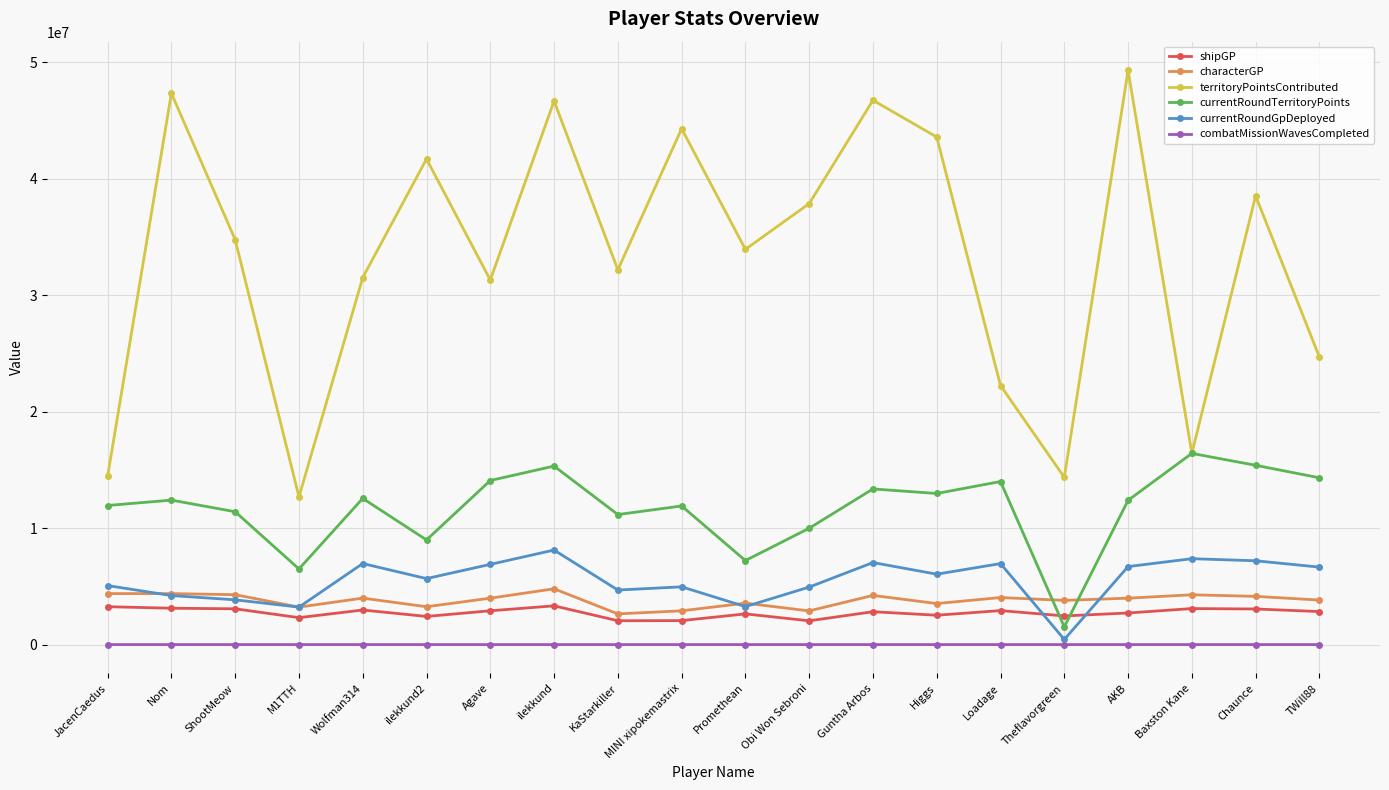

What is the difference between the highest and lowest values at MINI xipokemastrix?

44294856